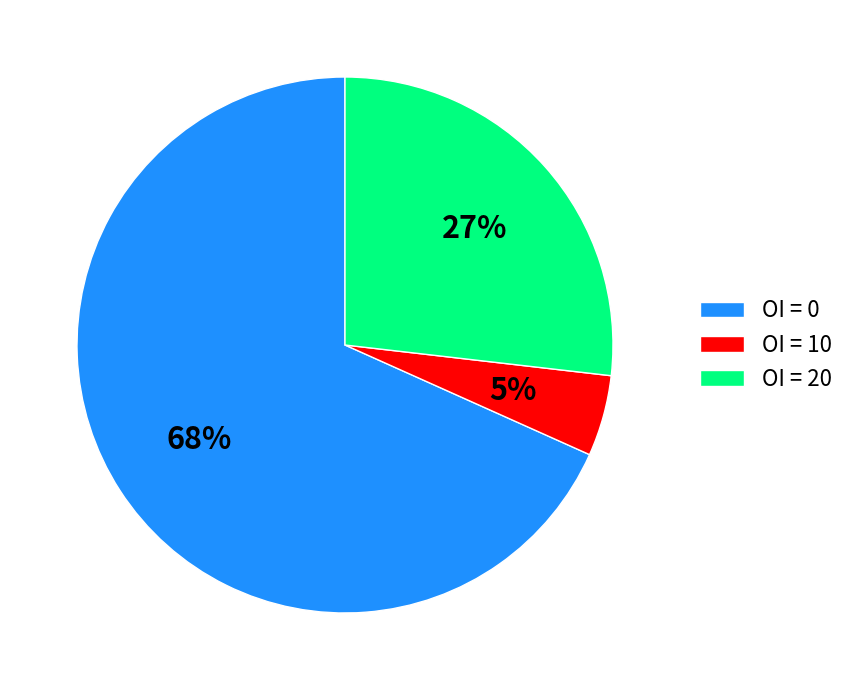

Rank the categories by value from highest to lowest.

OI = 0, OI = 20, OI = 10